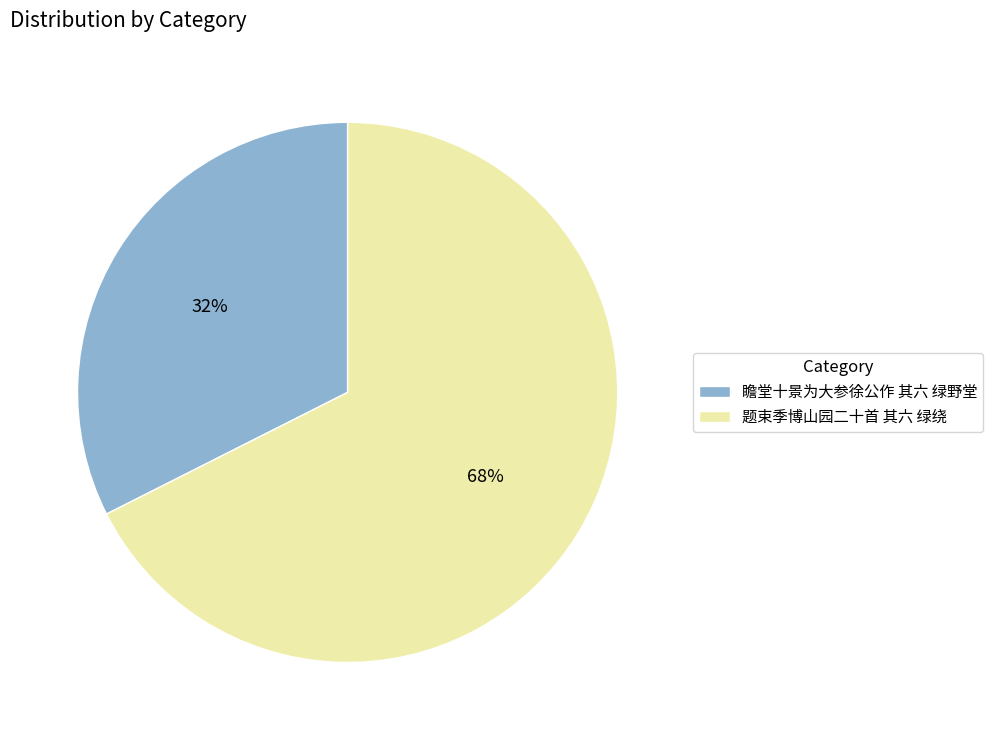

Which has a higher value, 瞻堂十景为大参徐公作 其六 绿野堂 or 题束季博山园二十首 其六 绿绕?

题束季博山园二十首 其六 绿绕